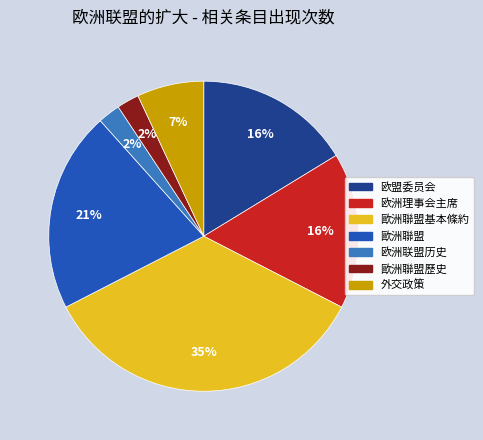

Which slice is the largest?

歐洲聯盟基本條約